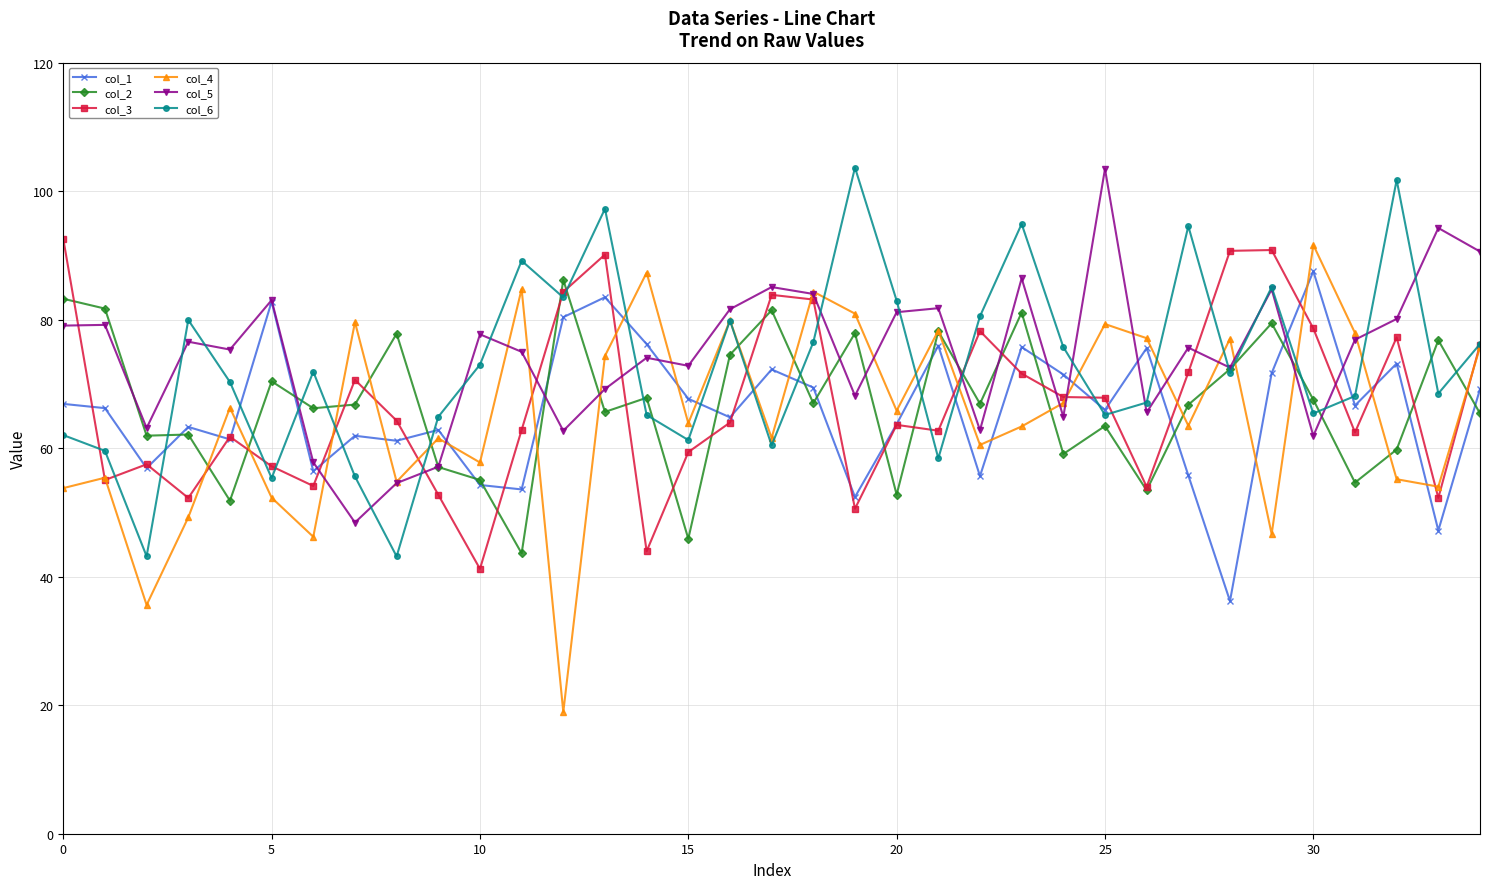

True or false: col_3 has more than 2 interior local peaks.

True